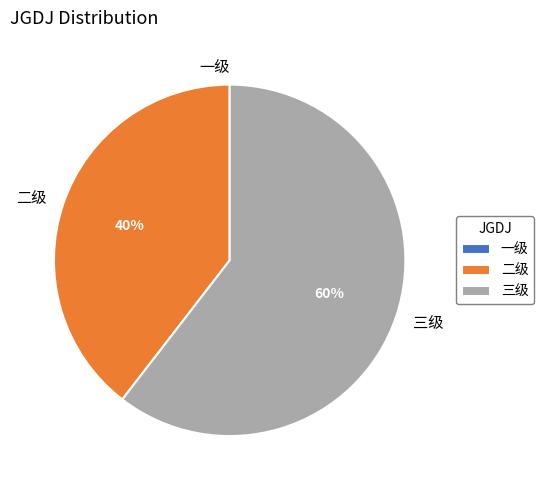

Which has a higher value, 三级 or 二级?

三级